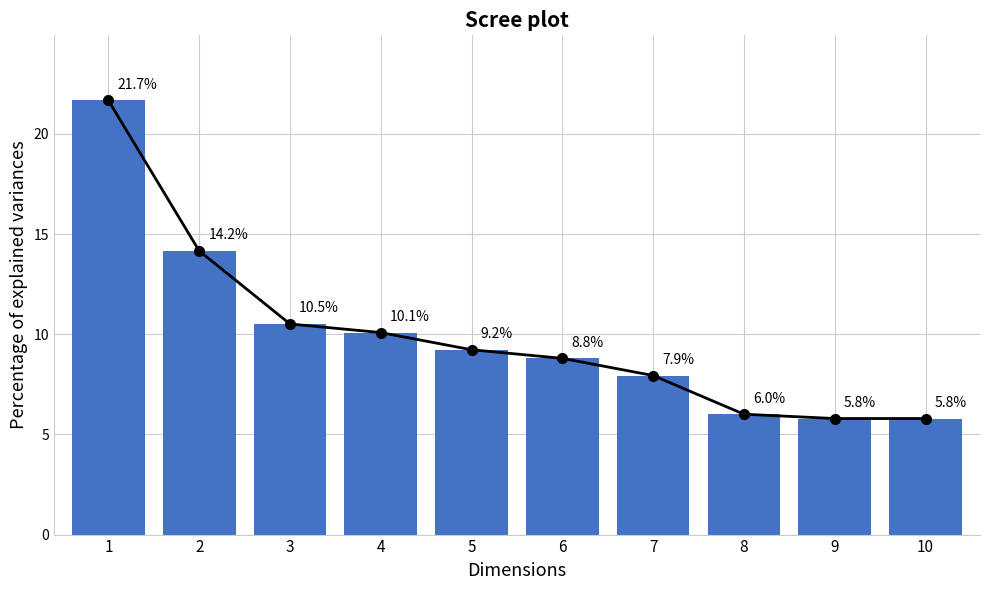

List the labels in order of value, largest first.

1, 2, 3, 4, 5, 6, 7, 8, 9, 10